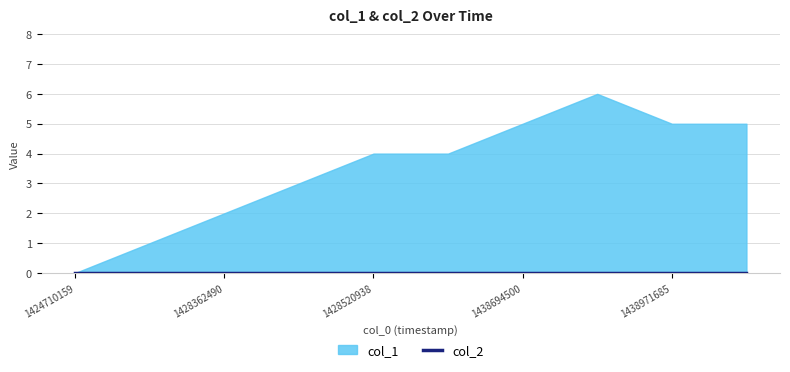

Rank the series at 1428366130 from lowest to highest value.

col_2, col_1